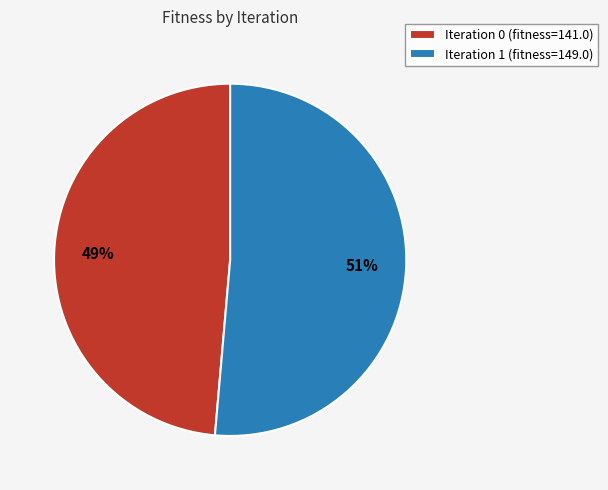

To the nearest percent, what is the average slice percentage?

50%